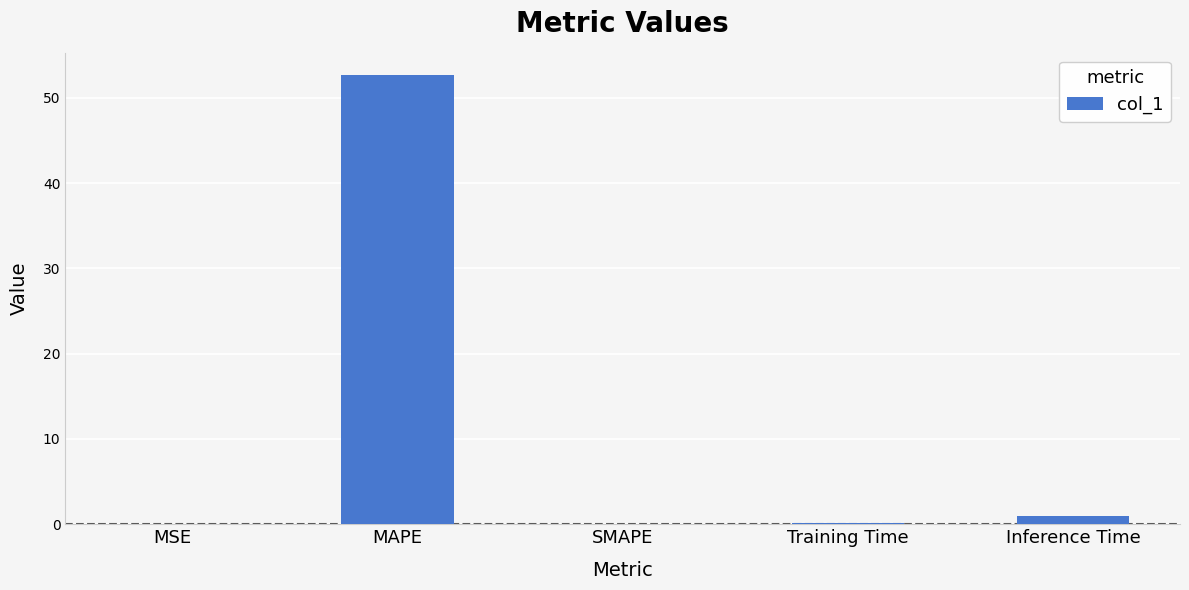

What is the average value?

10.8